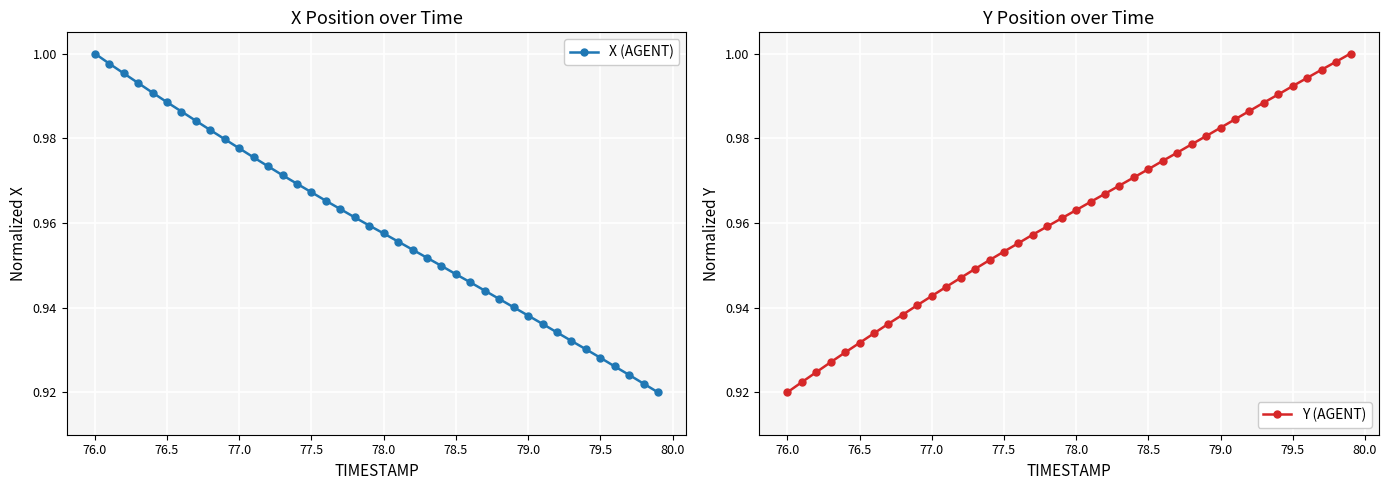

True or false: X (AGENT) has more than 1 points higher than both neighbors.

False